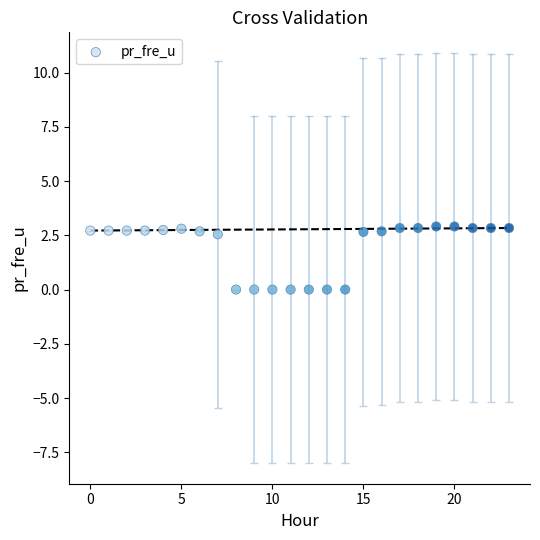

What is the range of Y values (max minus min)?

2.9